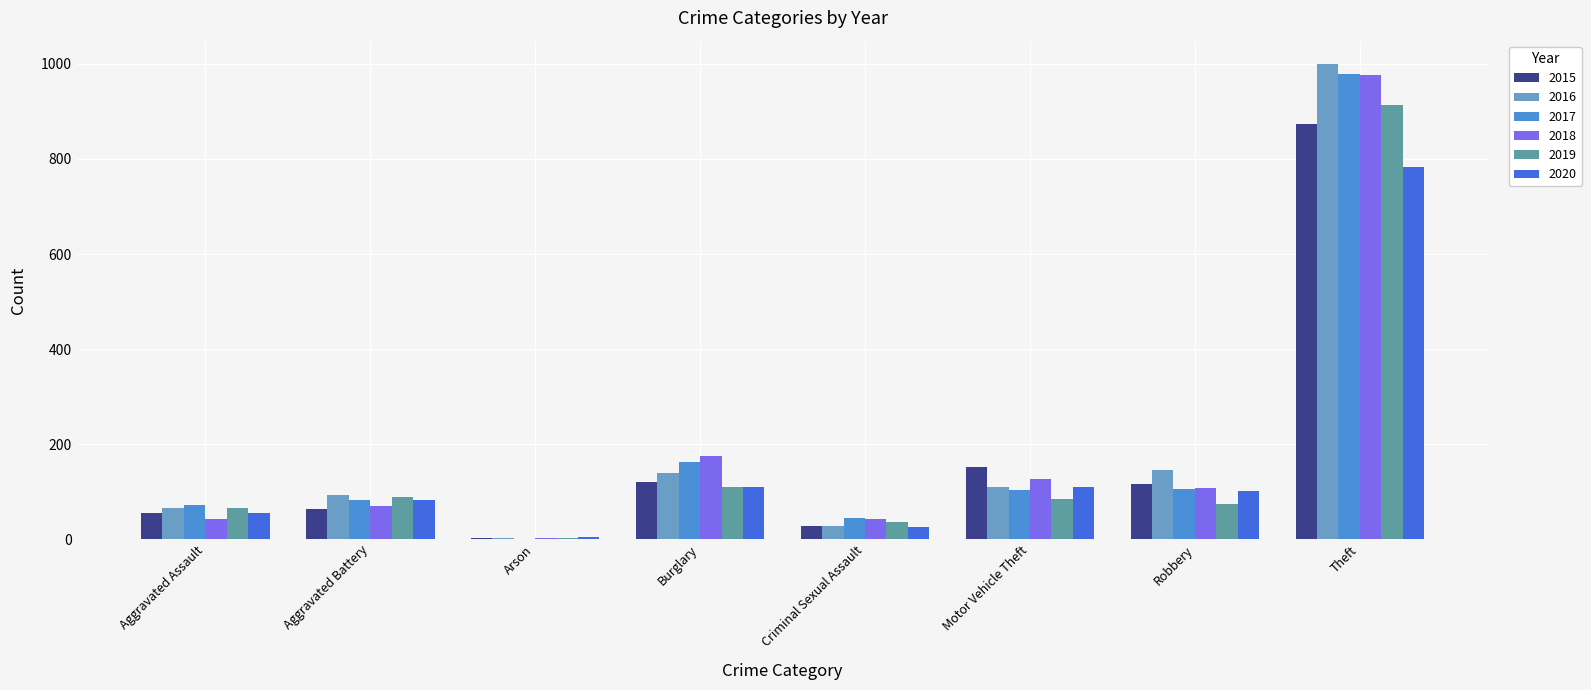

What is the total value across all series at Aggravated Assault?

356